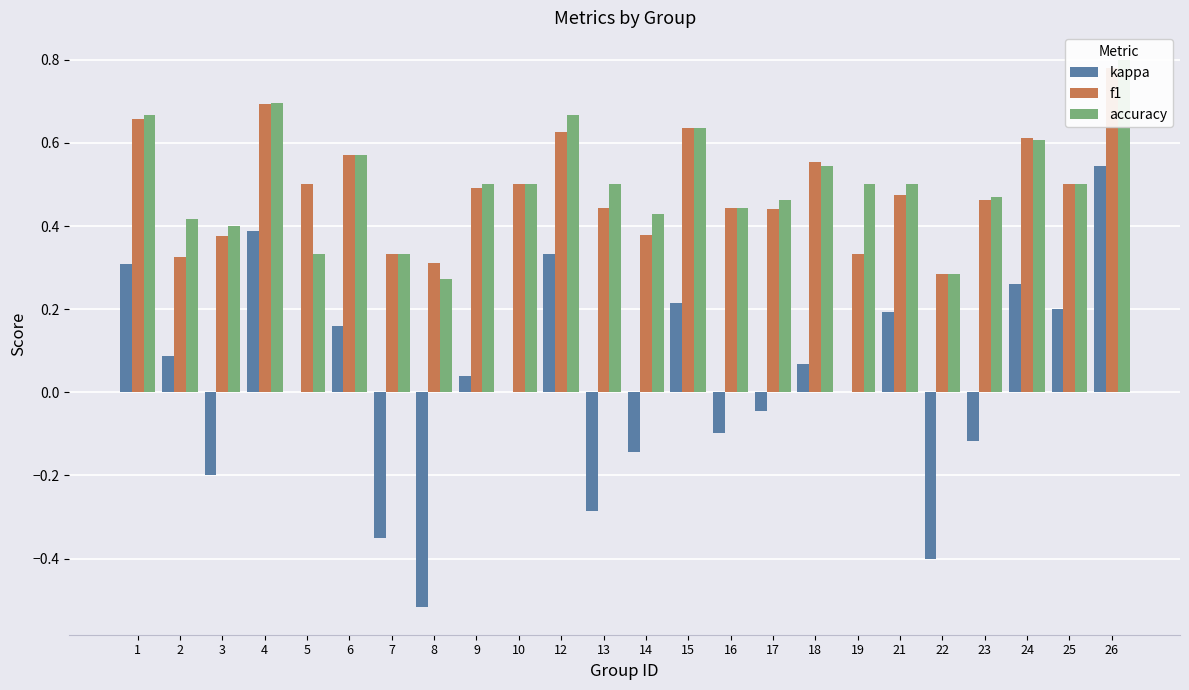

Reading left to right, what are all the values shown in this chart?

kappa: 1=0.3	2=0.1	3=-0.2	4=0.4	5=0.0	6=0.2	7=-0.3	8=-0.5	9=0.0	10=0.0	12=0.3	13=-0.3	14=-0.1	15=0.2	16=-0.1	17=-0.0	18=0.1	19=0.0	21=0.2	22=-0.4	23=-0.1	24=0.3	25=0.2	26=0.5
f1: 1=0.7	2=0.3	3=0.4	4=0.7	5=0.5	6=0.6	7=0.3	8=0.3	9=0.5	10=0.5	12=0.6	13=0.4	14=0.4	15=0.6	16=0.4	17=0.4	18=0.6	19=0.3	21=0.5	22=0.3	23=0.5	24=0.6	25=0.5	26=0.8
accuracy: 1=0.7	2=0.4	3=0.4	4=0.7	5=0.3	6=0.6	7=0.3	8=0.3	9=0.5	10=0.5	12=0.7	13=0.5	14=0.4	15=0.6	16=0.4	17=0.5	18=0.5	19=0.5	21=0.5	22=0.3	23=0.5	24=0.6	25=0.5	26=0.8